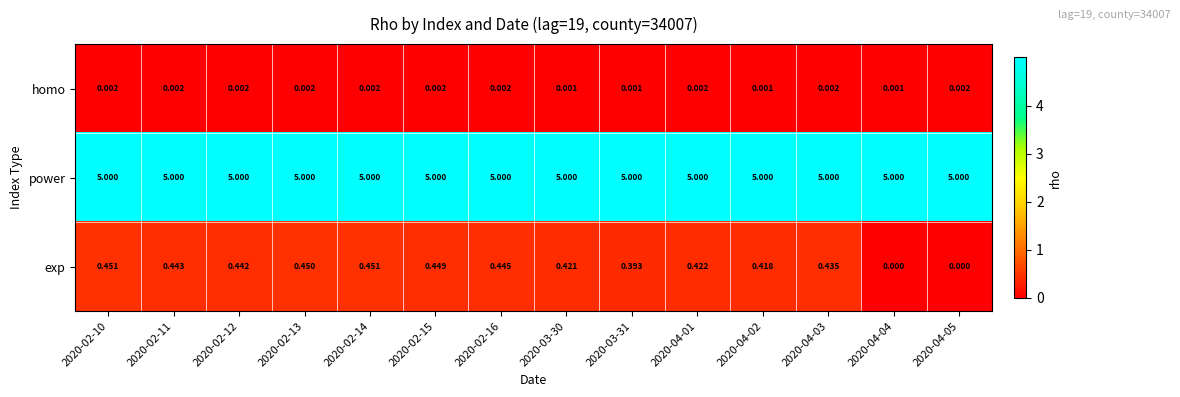

Between 2020-03-31 and 2020-04-05, which series saw the biggest shift?

exp